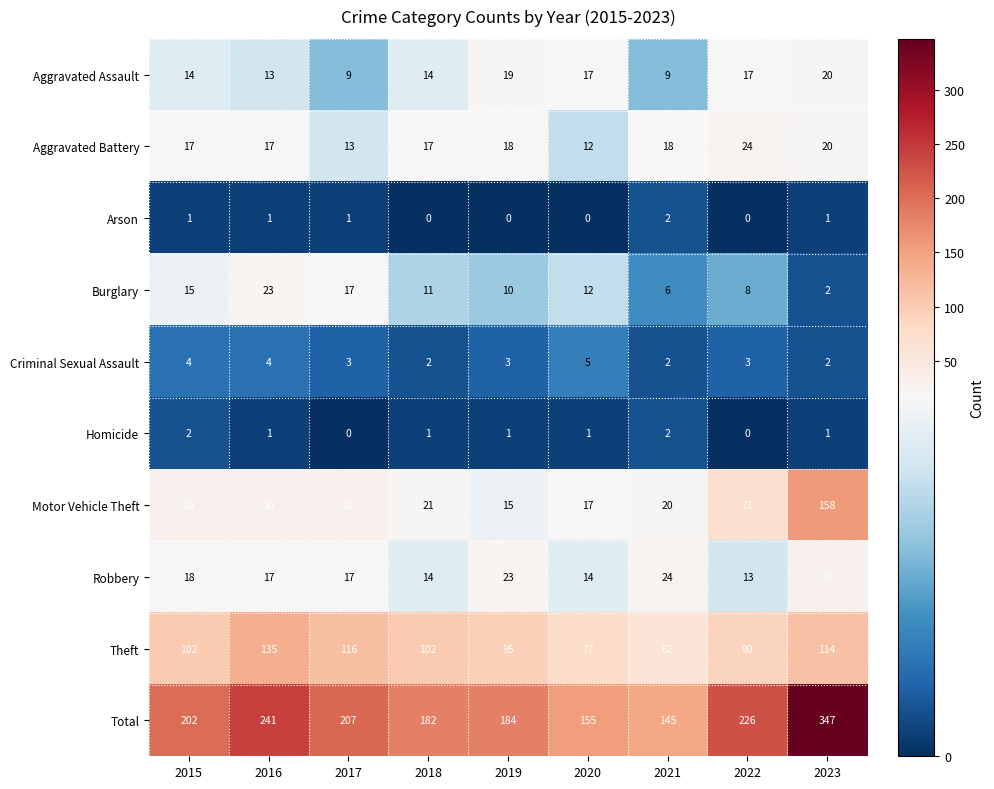

Which series has the largest total across all categories?

Total